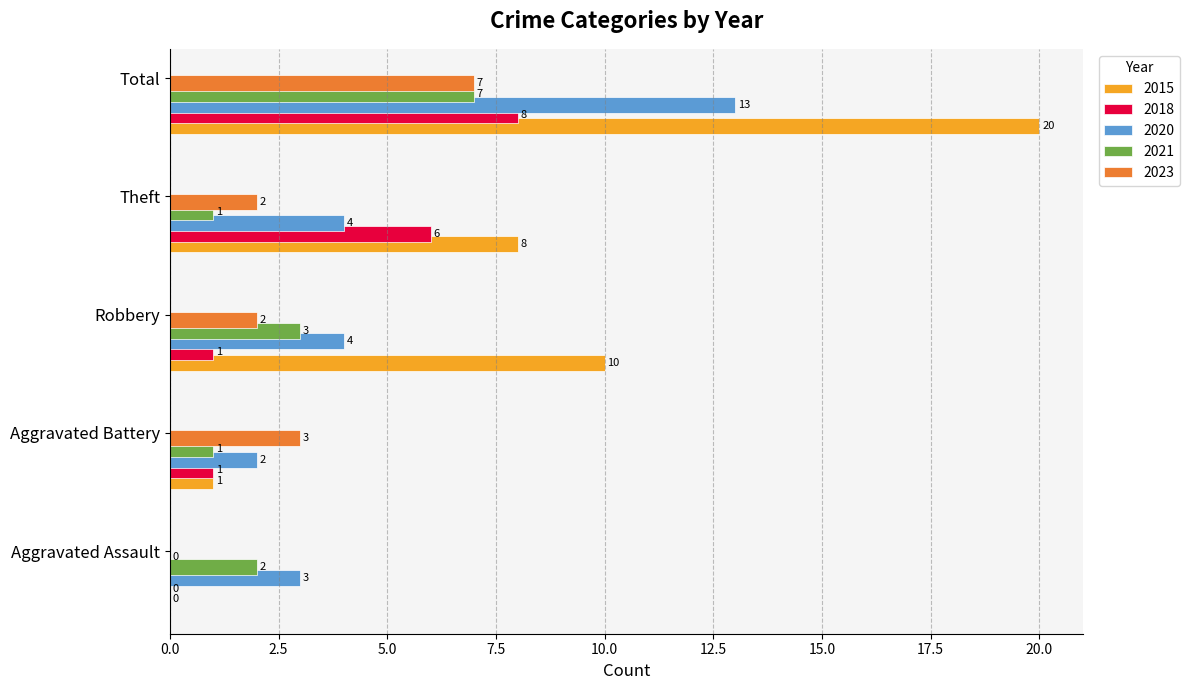

True or false: 2023 has a value of 2 at Robbery.

True